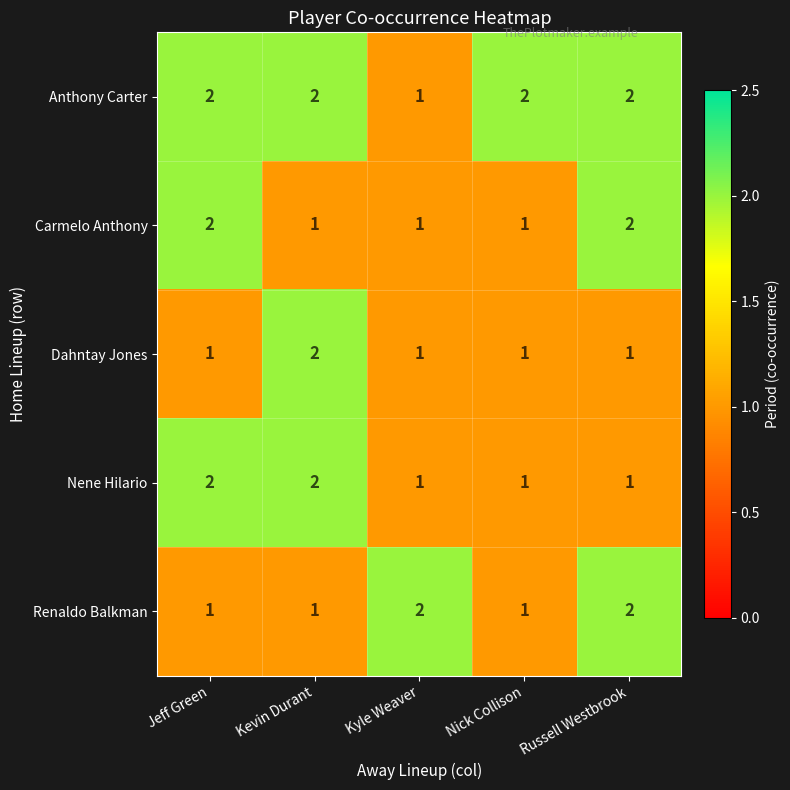

The Dahntay Jones series shows 2 at Kevin Durant. True or false?

True